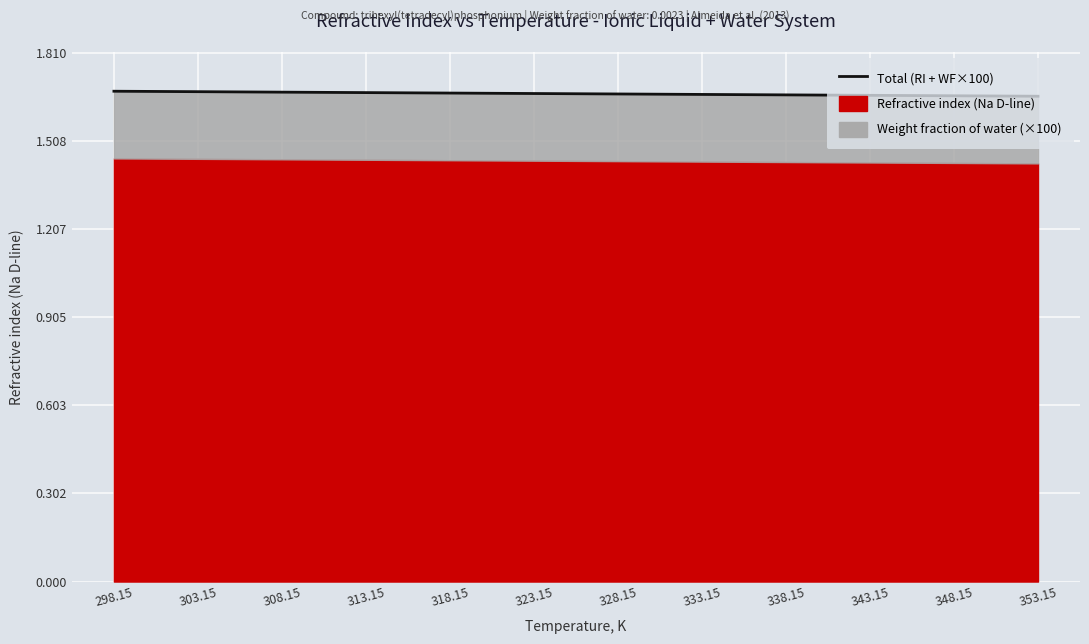

The value at 333.15 is 2.5. True or false?

False